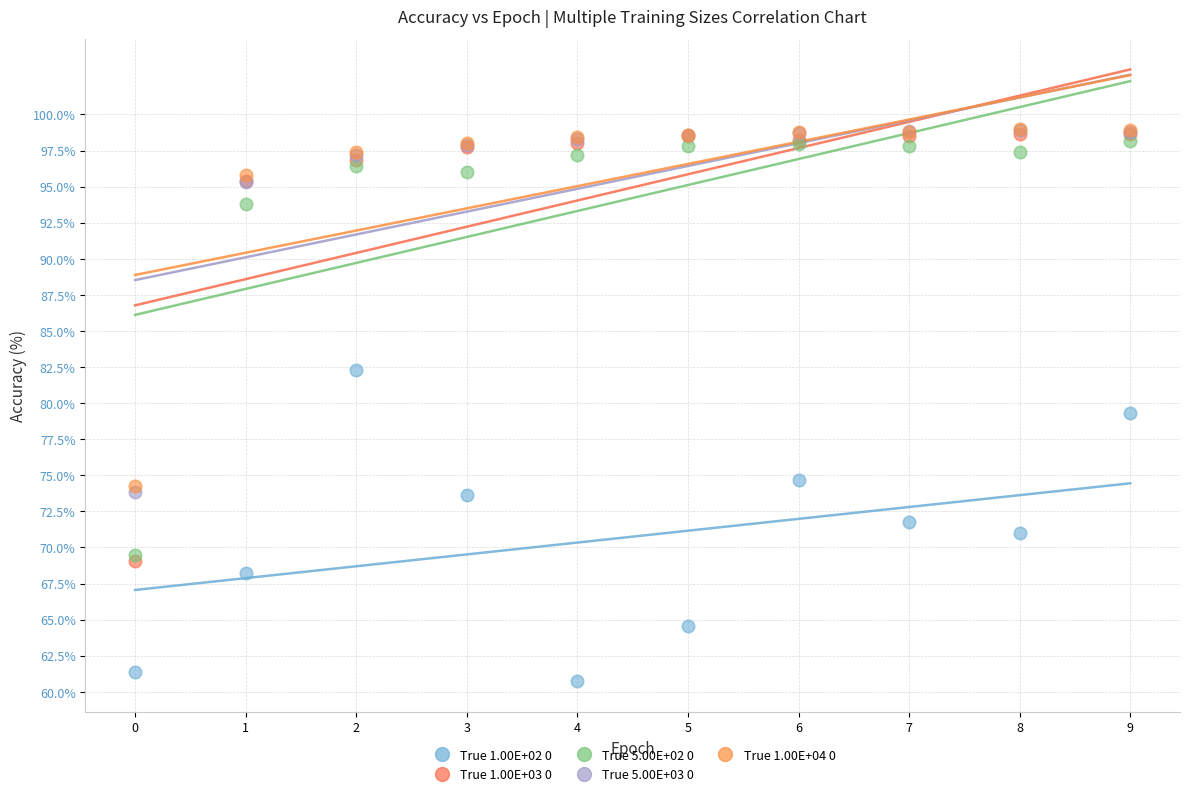

In the True 1.00E+04 0 series, what Y value is closest to 86?

95.8